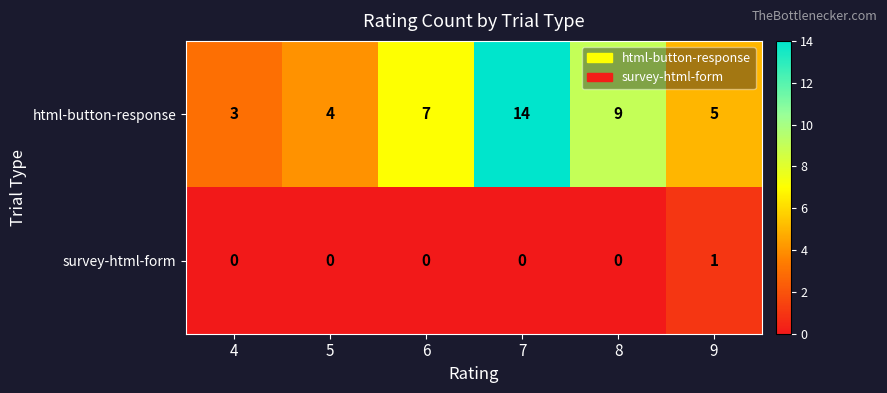

Reading left to right, transcribe all the data shown in this chart.

html-button-response: 3	4	7	14	9	5
survey-html-form: 0	0	0	0	0	1